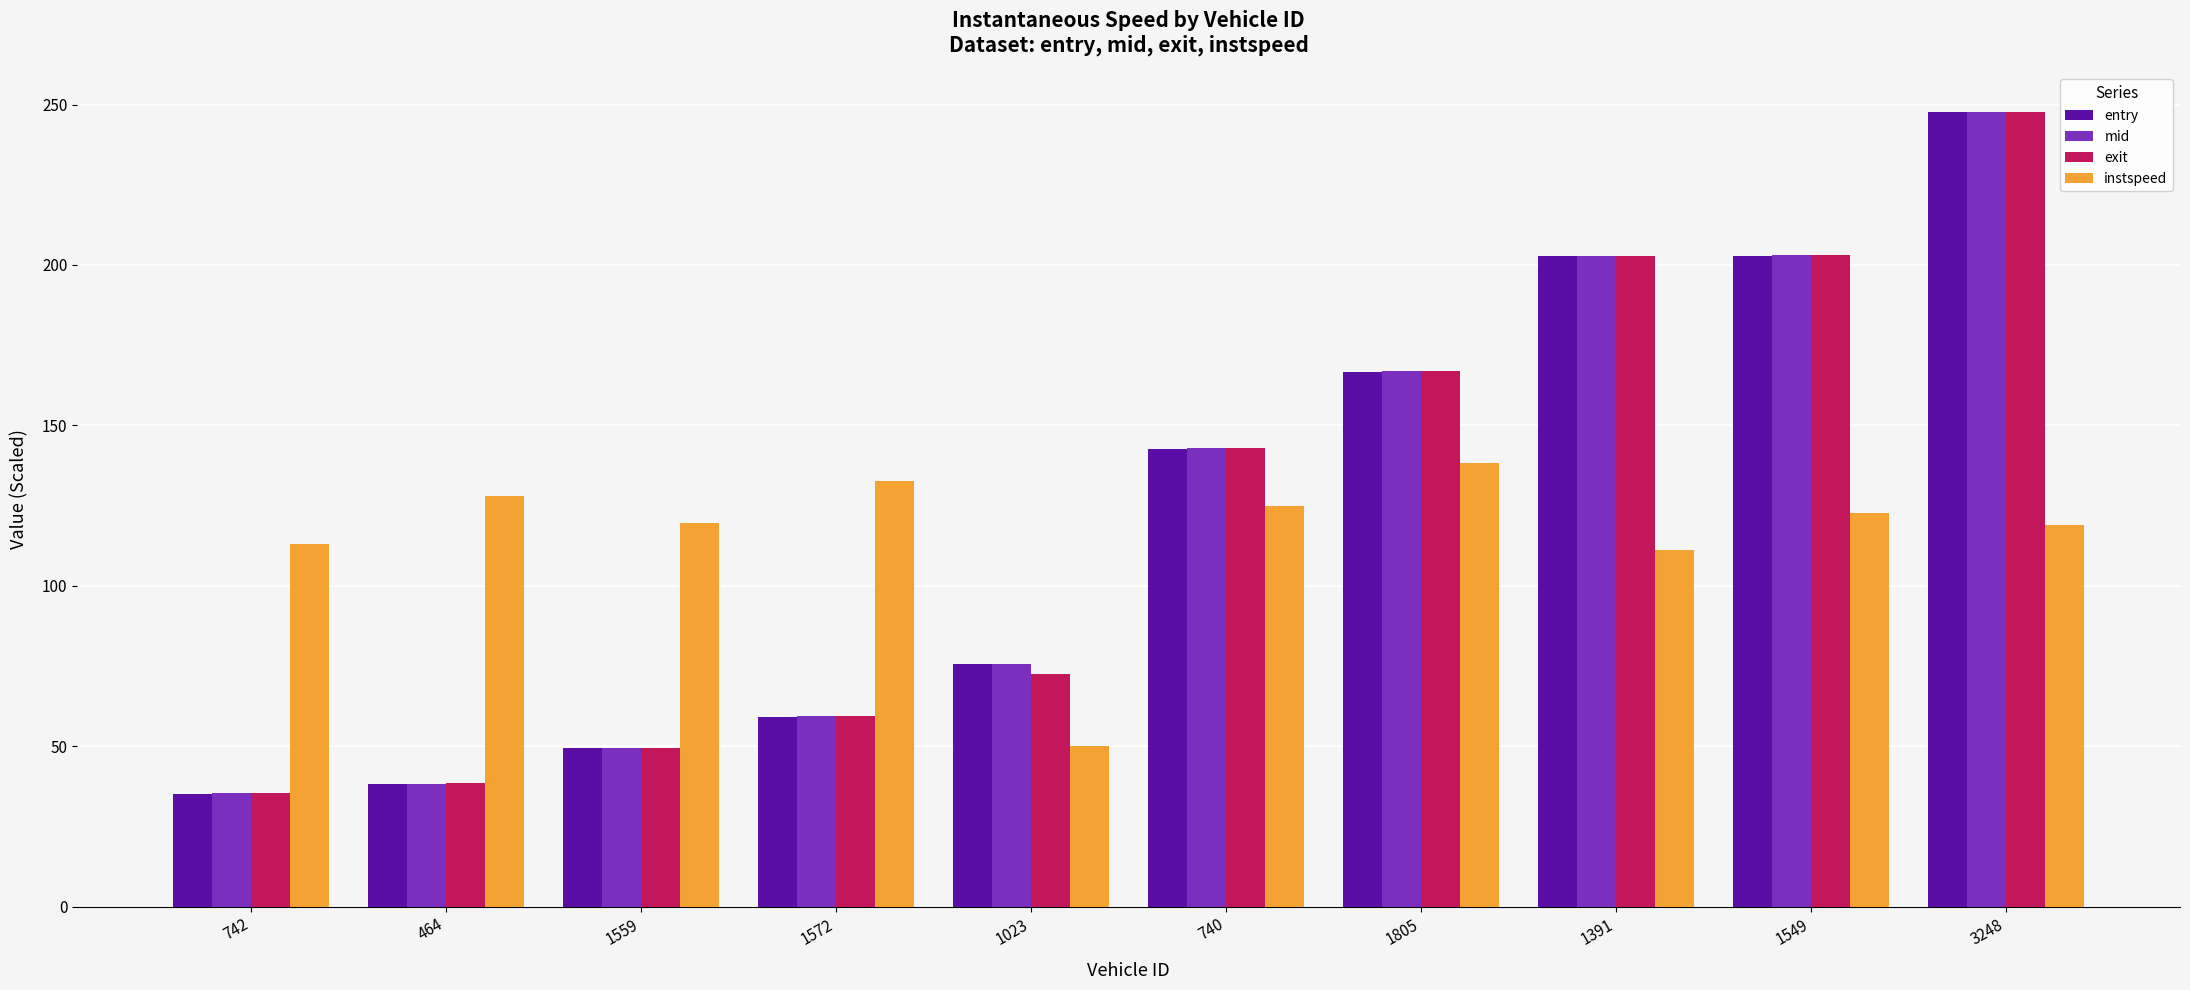

Is the value of entry at 1549 greater than the value of exit at 1805?

Yes